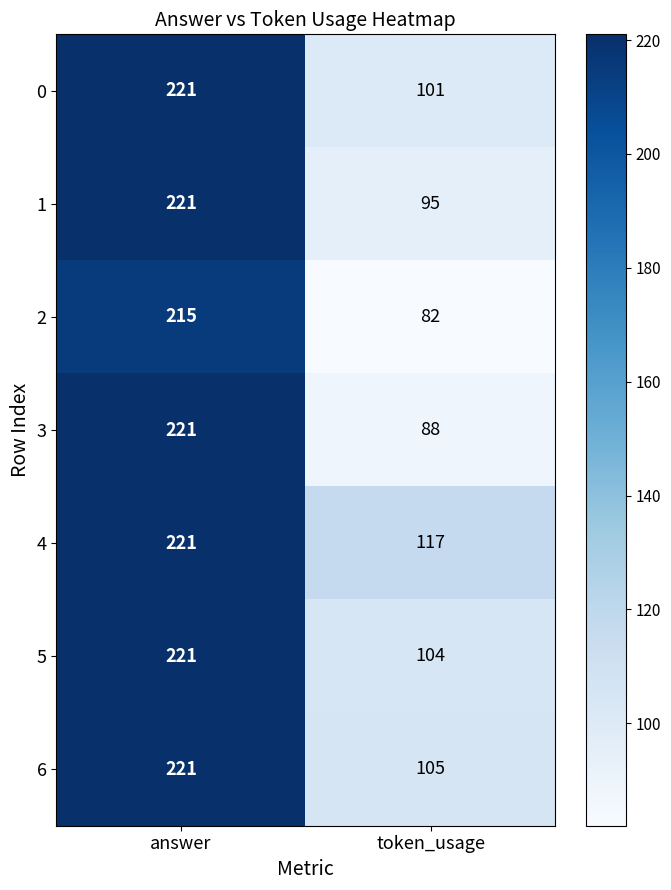

Rank the categories by 2 value from lowest to highest.

token_usage, answer